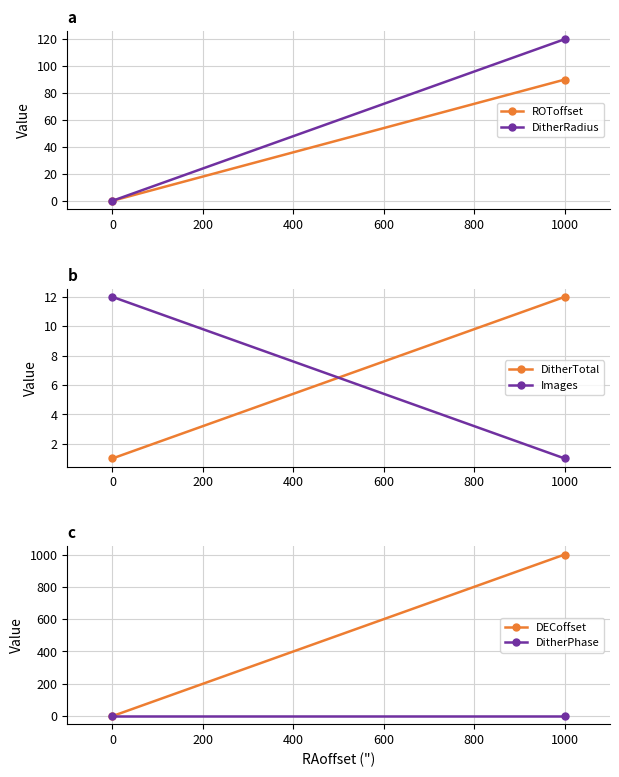

Is it true that DitherTotal equals 0 at 0?

False